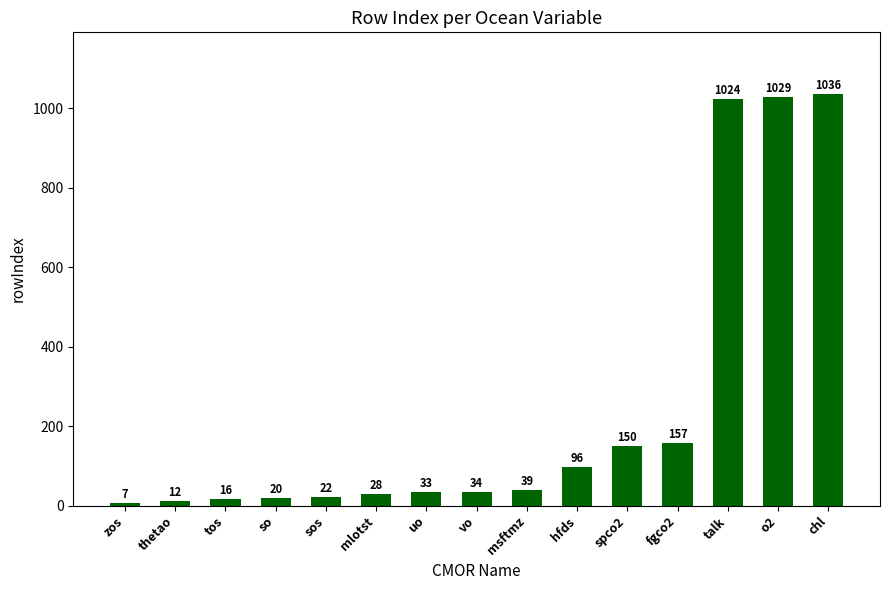

The value at msftmz is 39. True or false?

True